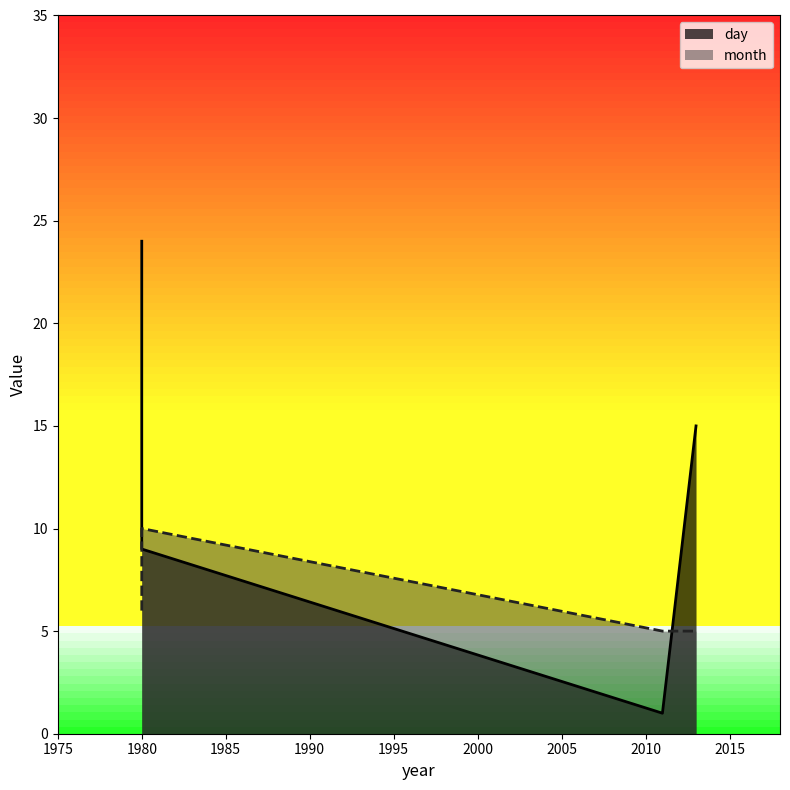

List the series in order of their overall mean, lowest first.

month, day